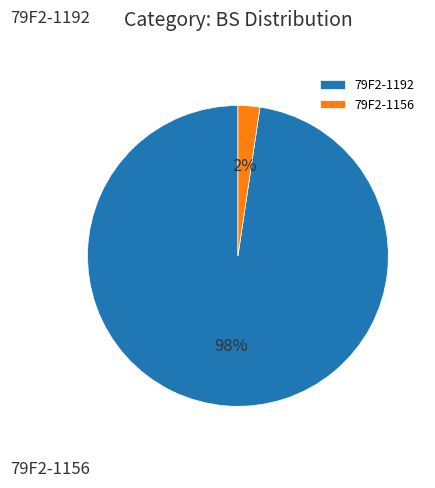

What is the largest slice in the pie chart?

79F2-1192